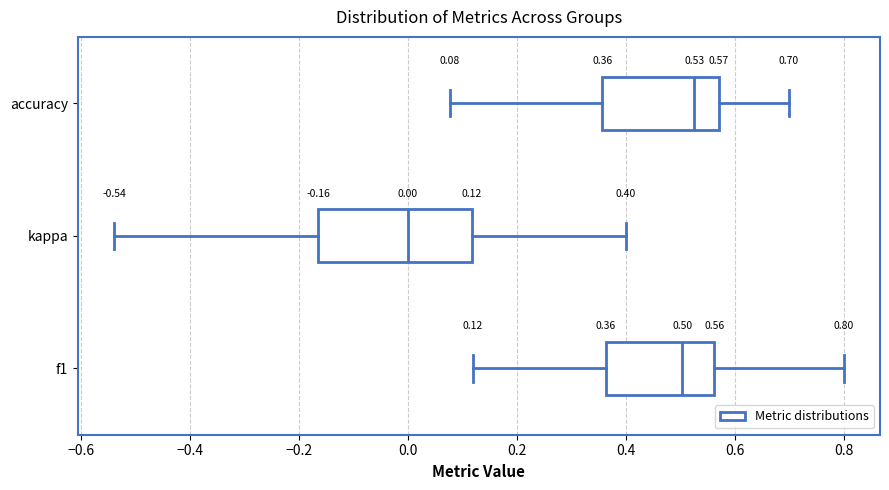

Which box is the widest, from its left edge to its right edge?

kappa